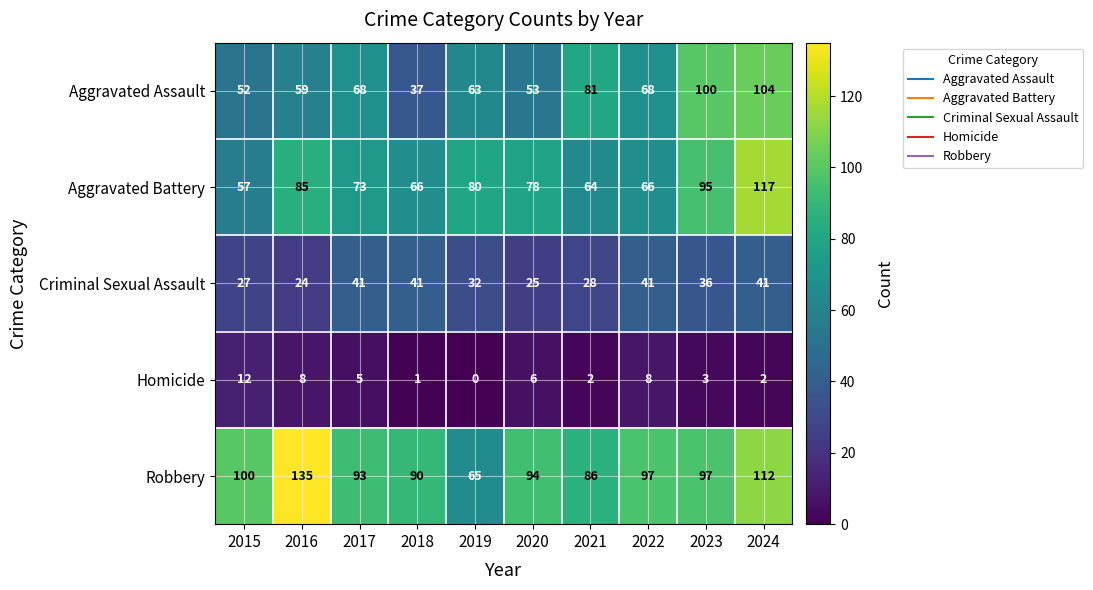

What is the difference between the Homicide values at 2022 and 2019?

8